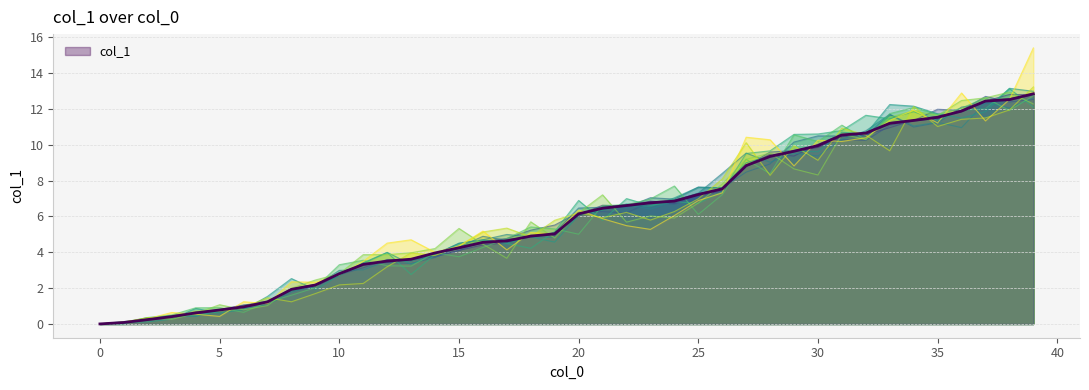

Reading left to right, list all the values displayed in this chart.

0.0	0.1	0.2	0.4	0.6	0.8	1.0	1.2	1.9	2.2	2.8	3.3	3.5	3.6	4.0	4.2	4.6	4.6	4.9	5.0	6.1	6.5	6.6	6.8	6.8	7.2	7.5	8.8	9.3	9.6	9.9	10.5	10.6	11.2	11.4	11.5	11.9	12.4	12.5	12.8